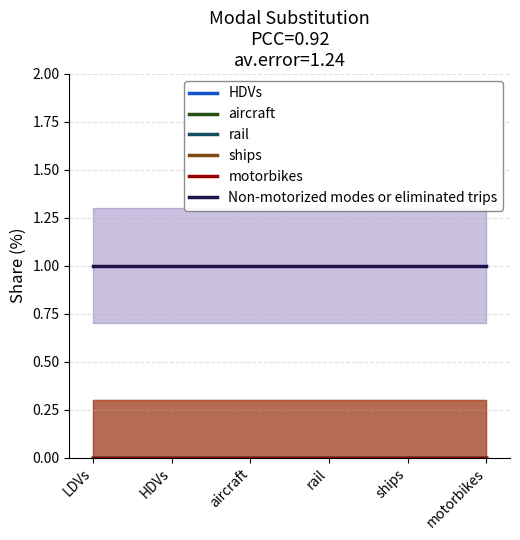

At which category is the sum across all series the highest?

LDVs